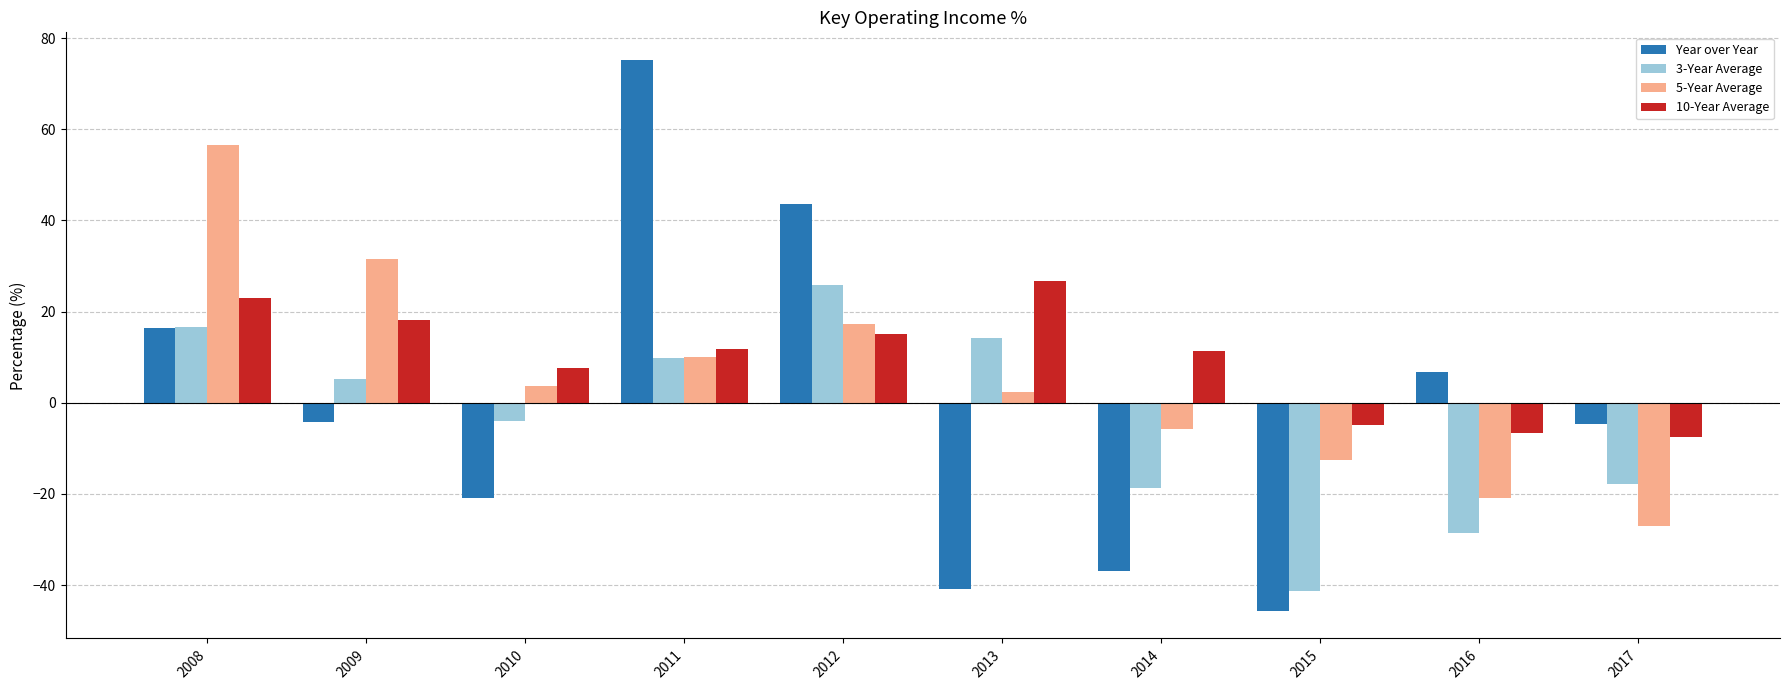

The 3-Year Average series shows 14.2 at 2013. True or false?

True